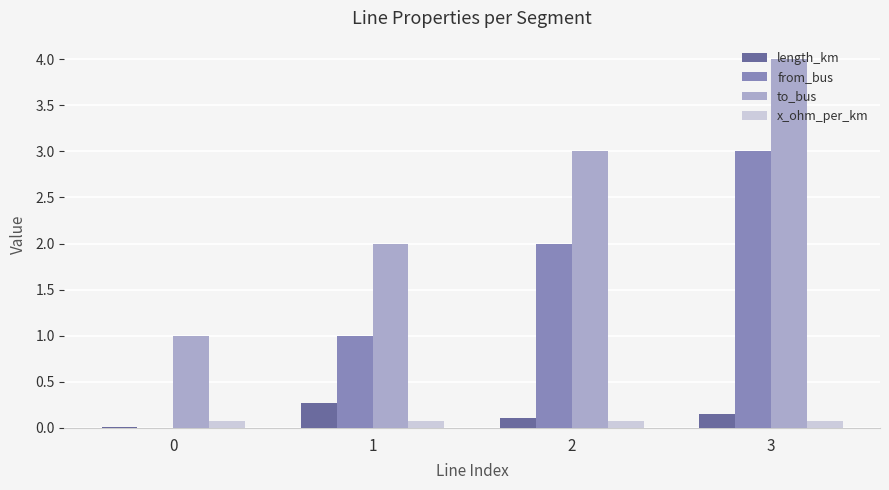

At which category is the sum across all series the highest?

3